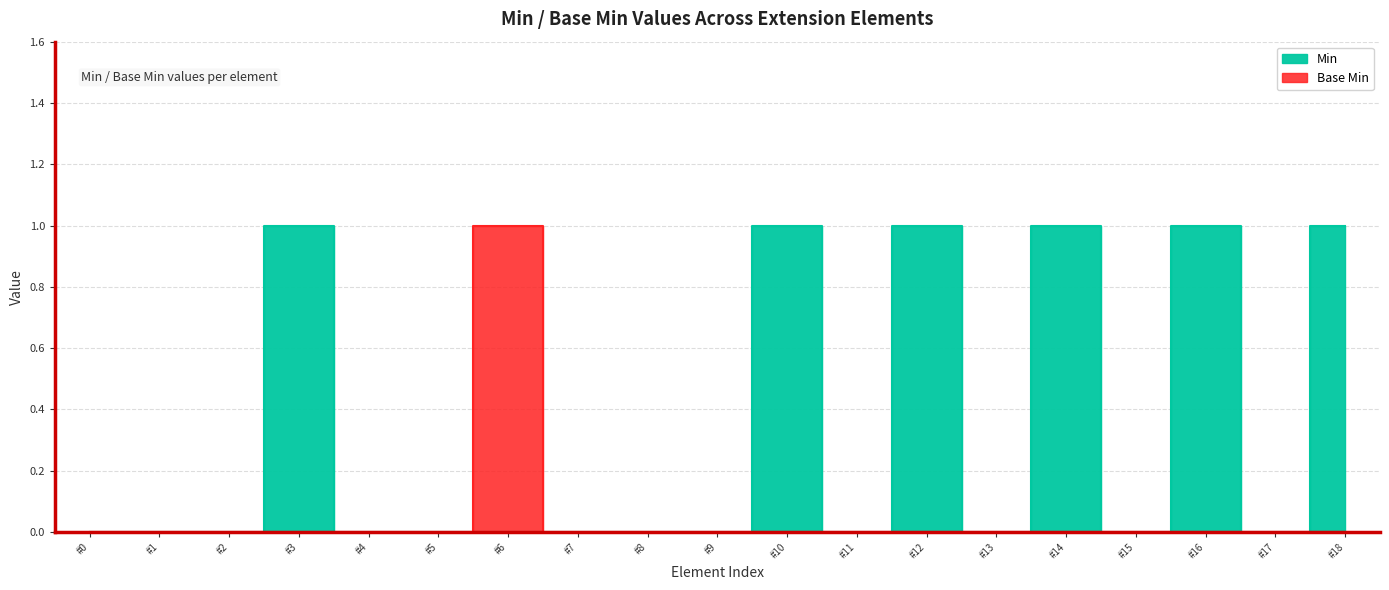

What is the difference between the maximum and second lowest values in the Min series?

1